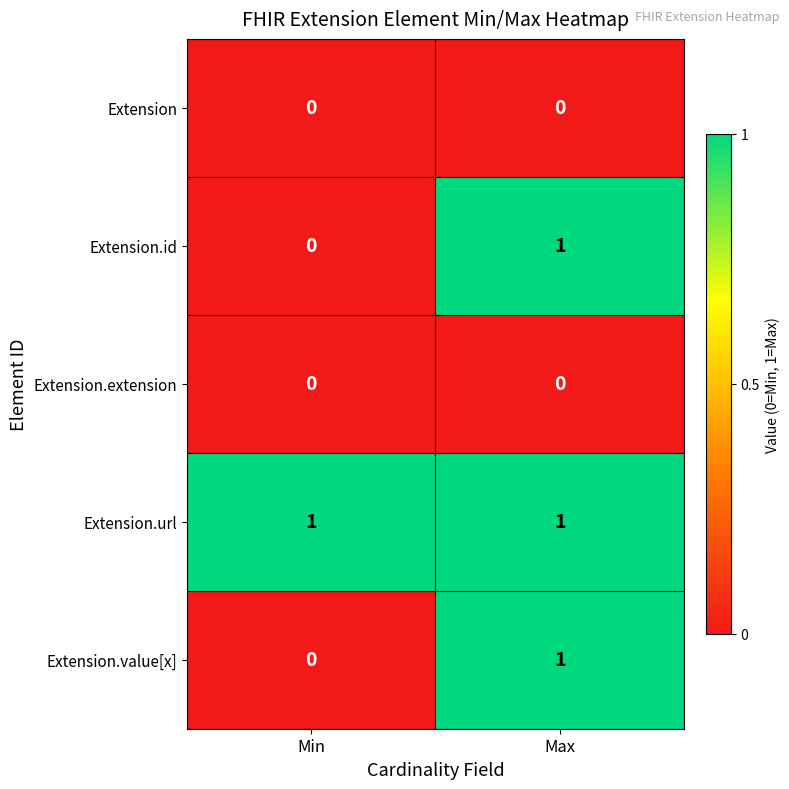

How many data points does each series have?

2